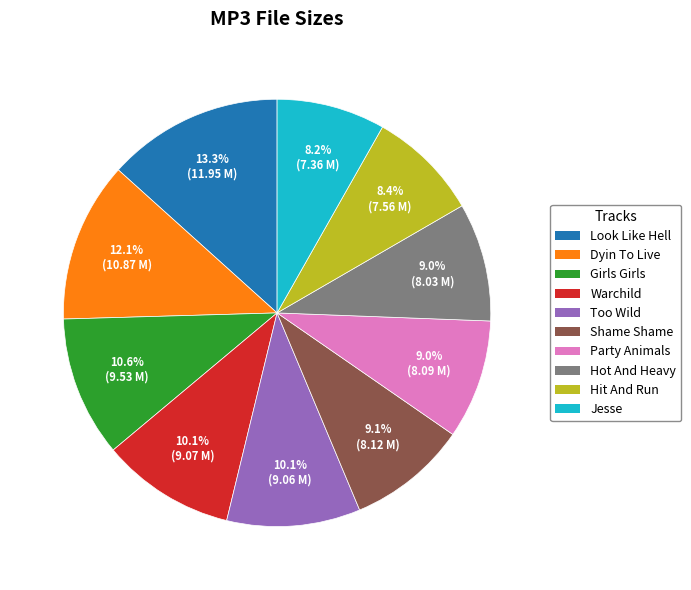

Does any single category account for the majority?

No